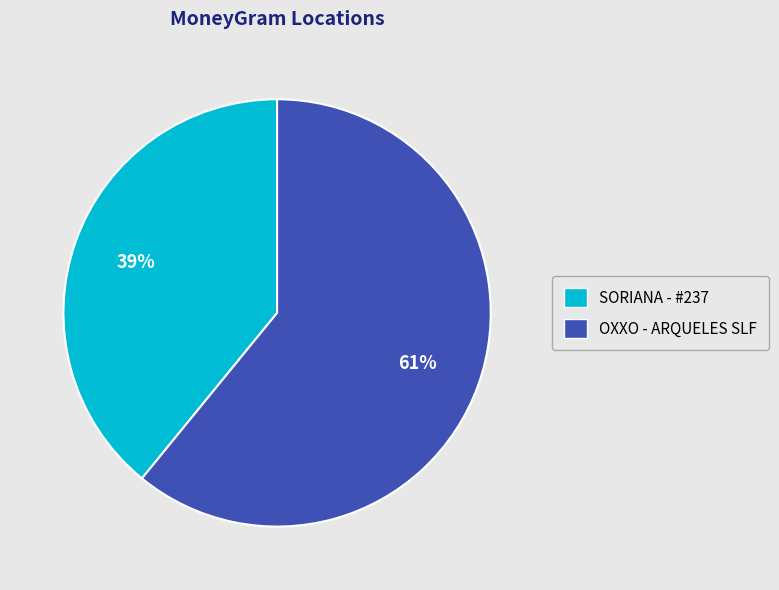

To the nearest percent, what is the difference between the OXXO - ARQUELES SLF and SORIANA - #237 slice percentages?

22%